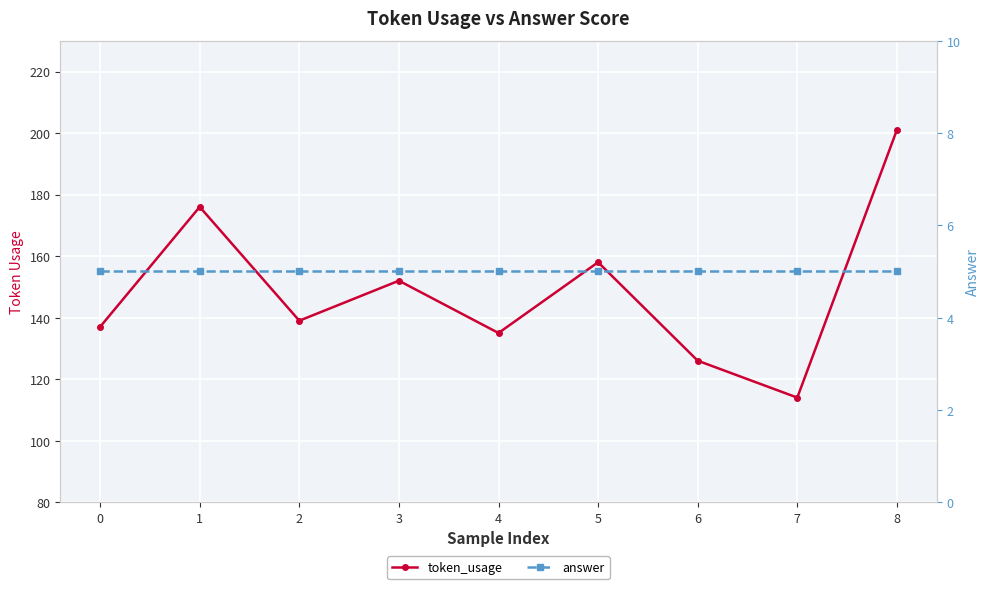

Is it true that token_usage equals 114 at 7?

True